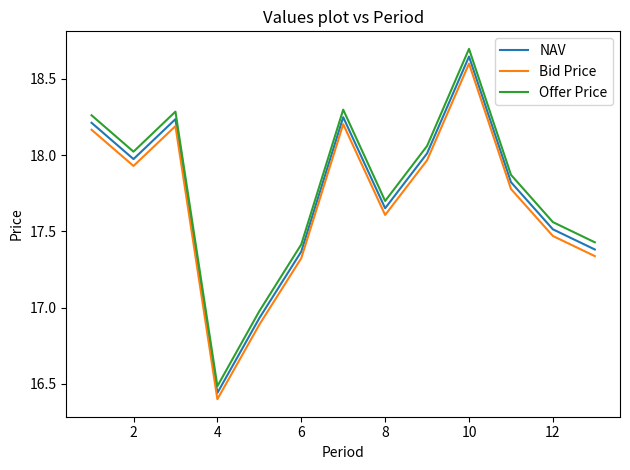

True or false: Offer Price and Bid Price intersect in this chart.

False